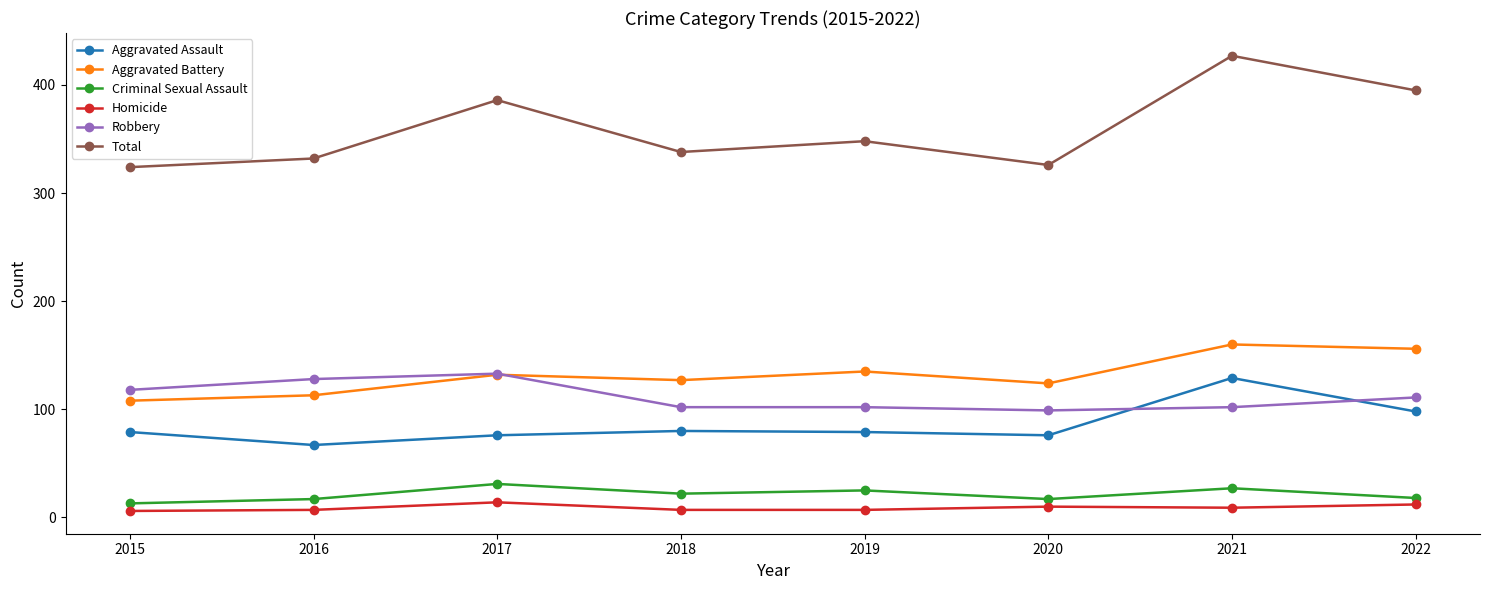

What is the difference between the second highest and second lowest values in the Robbery series?

26